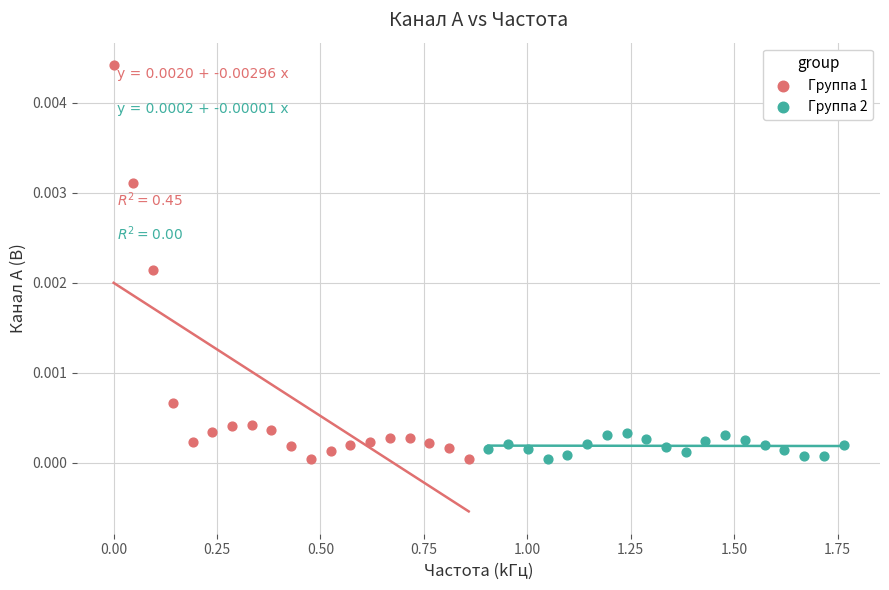

Which series has the largest Y range (max minus min)?

Группа 1